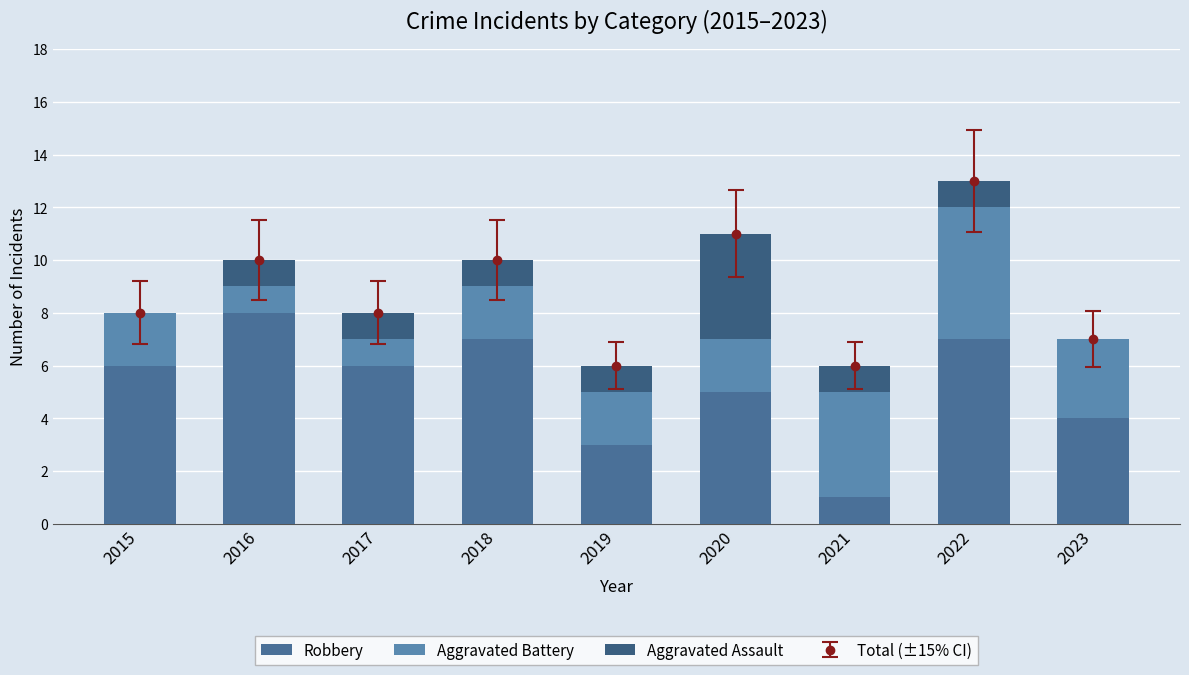

Where does the Aggravated Assault series first go above 1?

2020